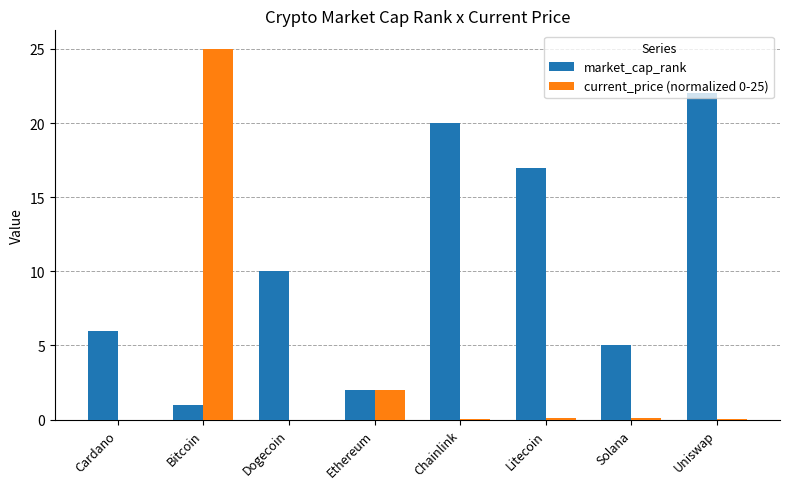

True or false: market_cap_rank has a value of 2.9 at Cardano.

False